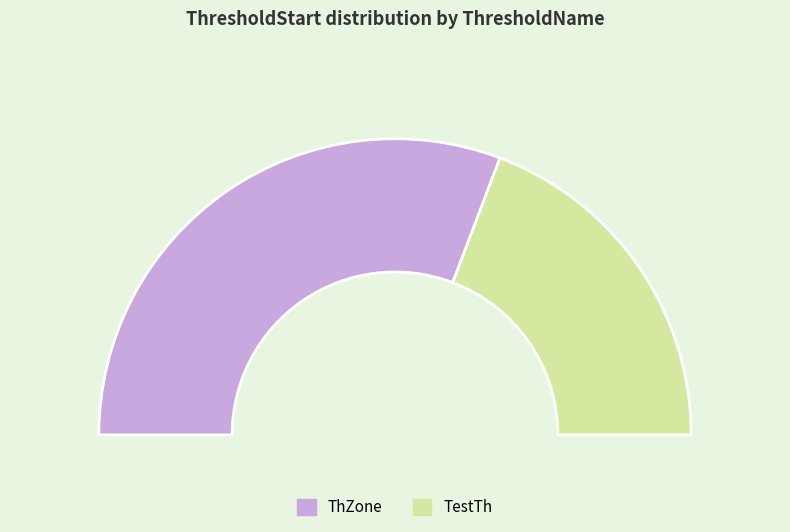

To the nearest percent, what is the average slice percentage?

50%